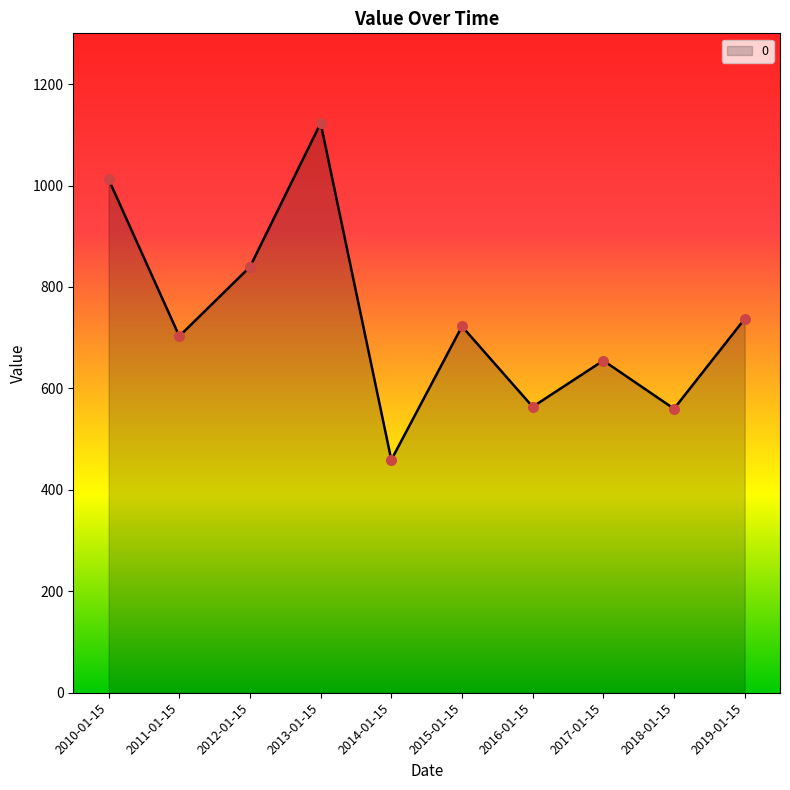

What is the change in value from 2010-01-15 to 2017-01-15?

-357.3